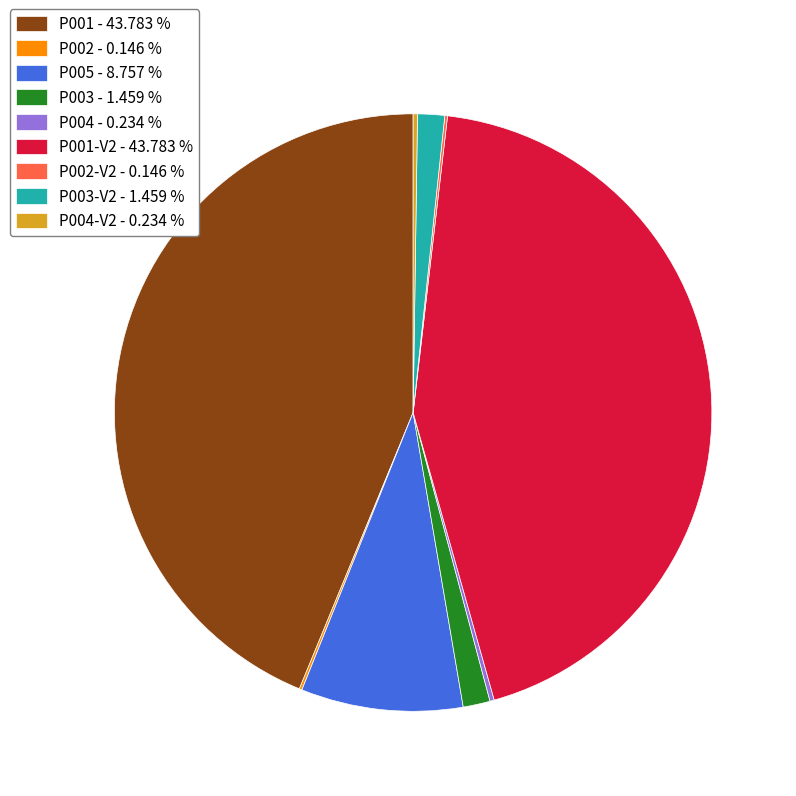

Is there any slice that represents more than half of the pie?

No